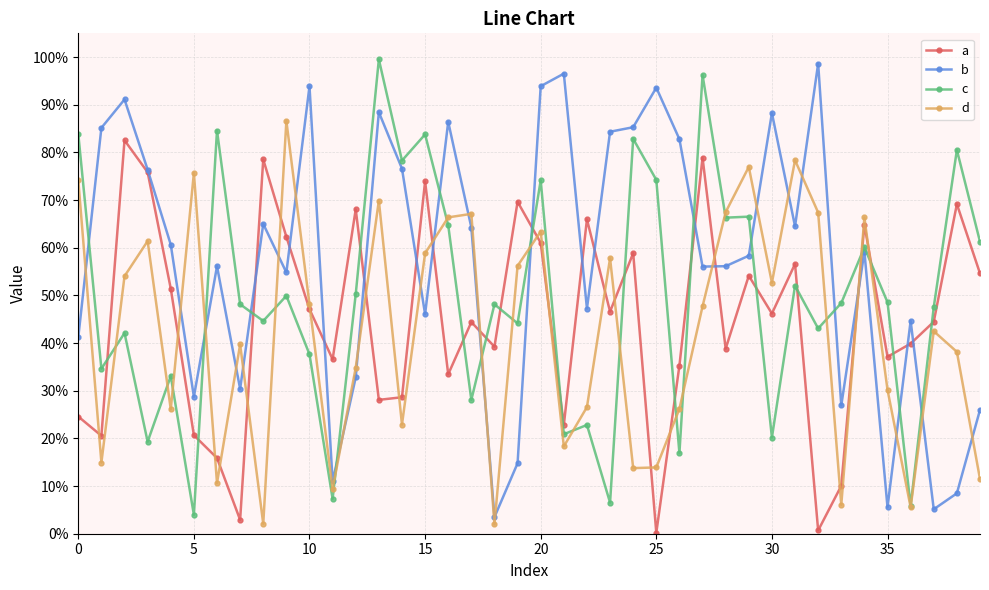

What is the value of the b point at the 2nd from the left?

0.9